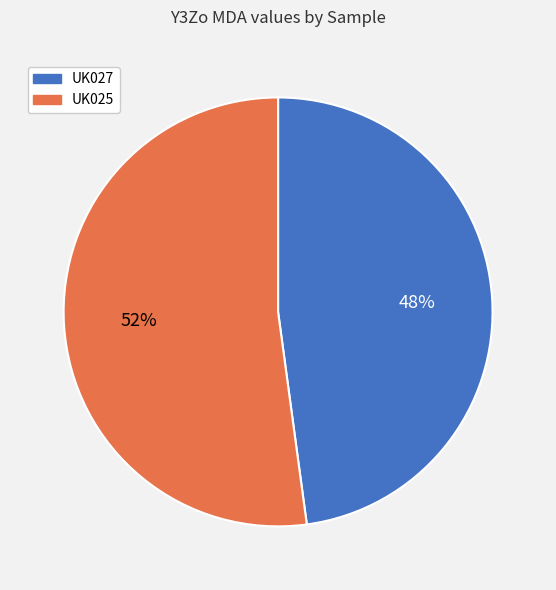

To the nearest percent, what percentage of the pie is UK025?

52%